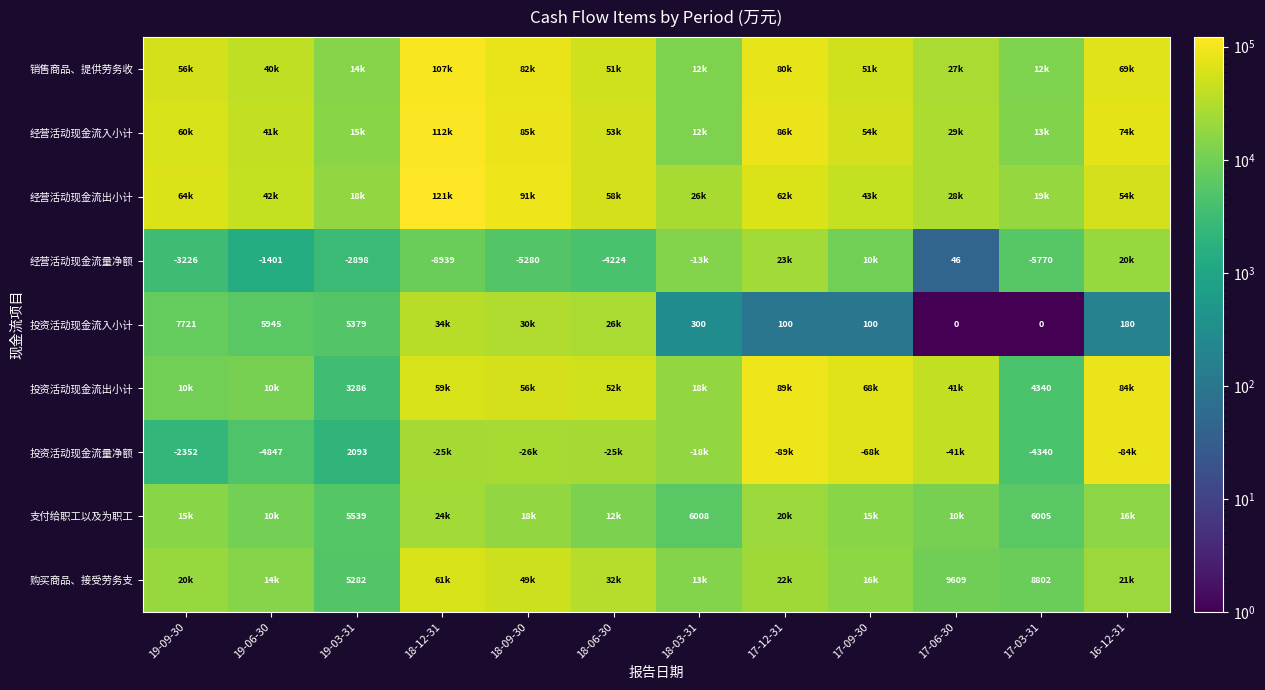

The value of 投资活动现金流出小计 at 17-03-31 is 2662. True or false?

False